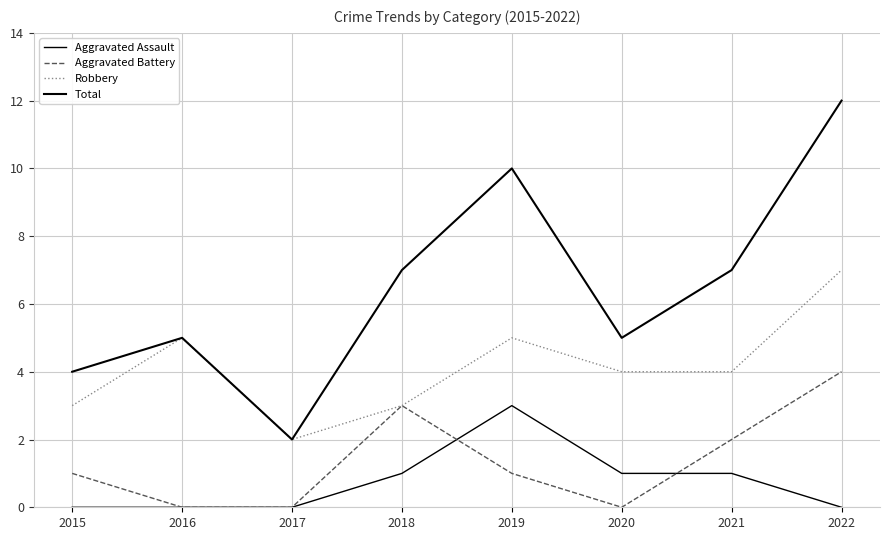

Where is Robbery nearest to the value 4?

2020